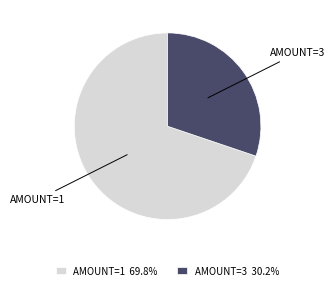

Is there a majority slice in this chart?

Yes